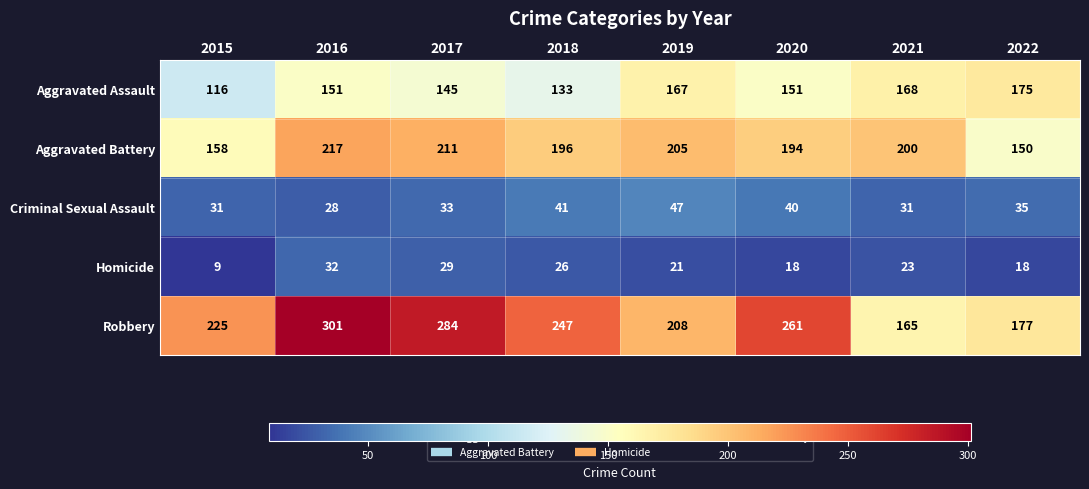

What is the approximate value of Homicide at 2020, to the nearest 10?

20